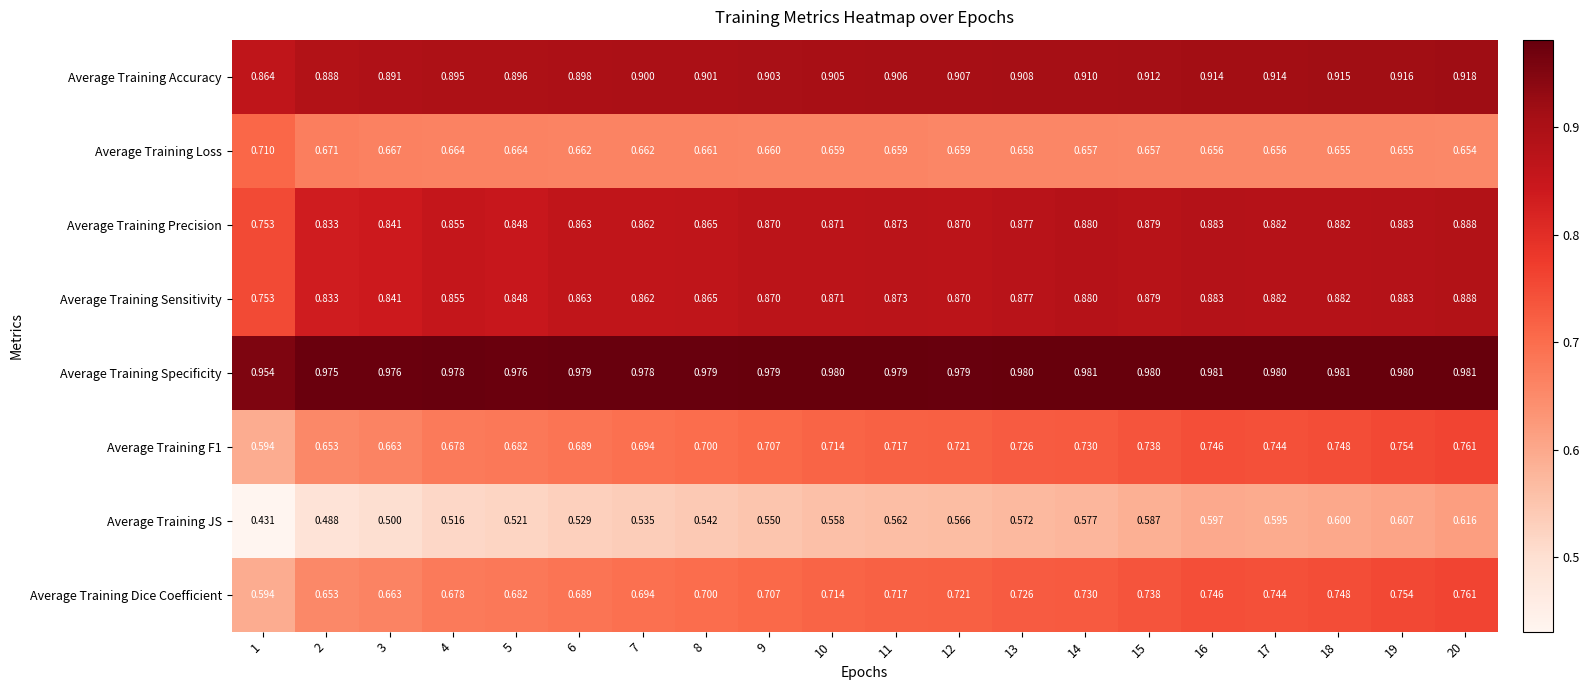

Which series has the largest range (max minus min)?

Average Training JS